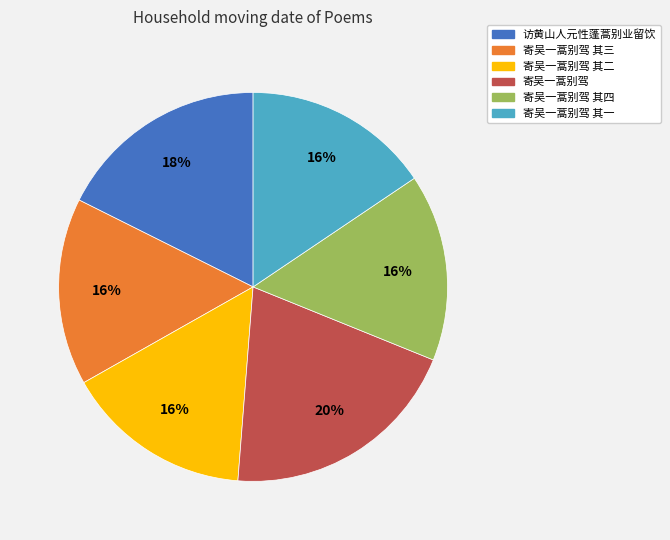

How many slices are in this pie chart?

6